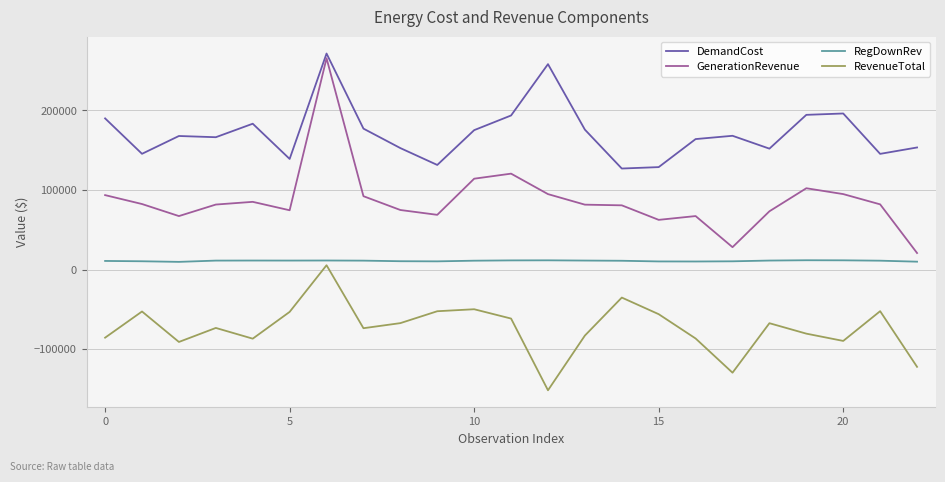

What is the minimum value for GenerationRevenue?

20767.9